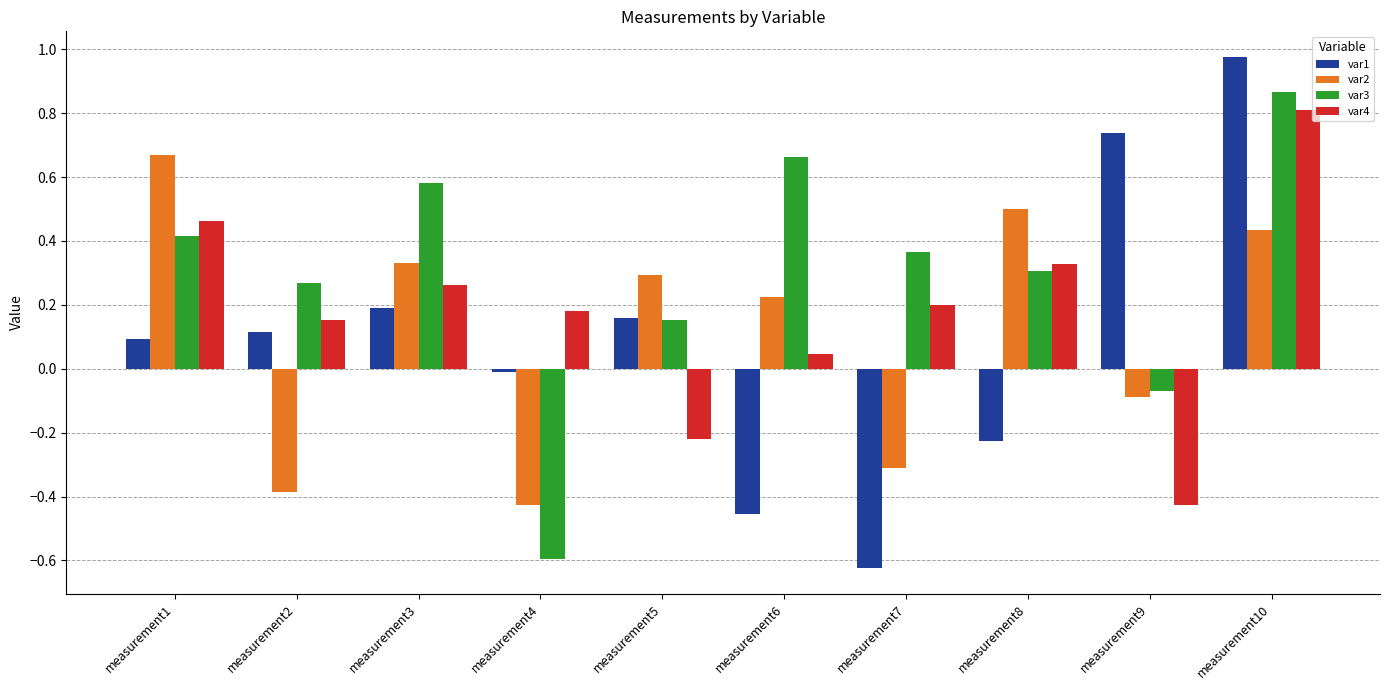

What is the sum of all var2 values?

1.2